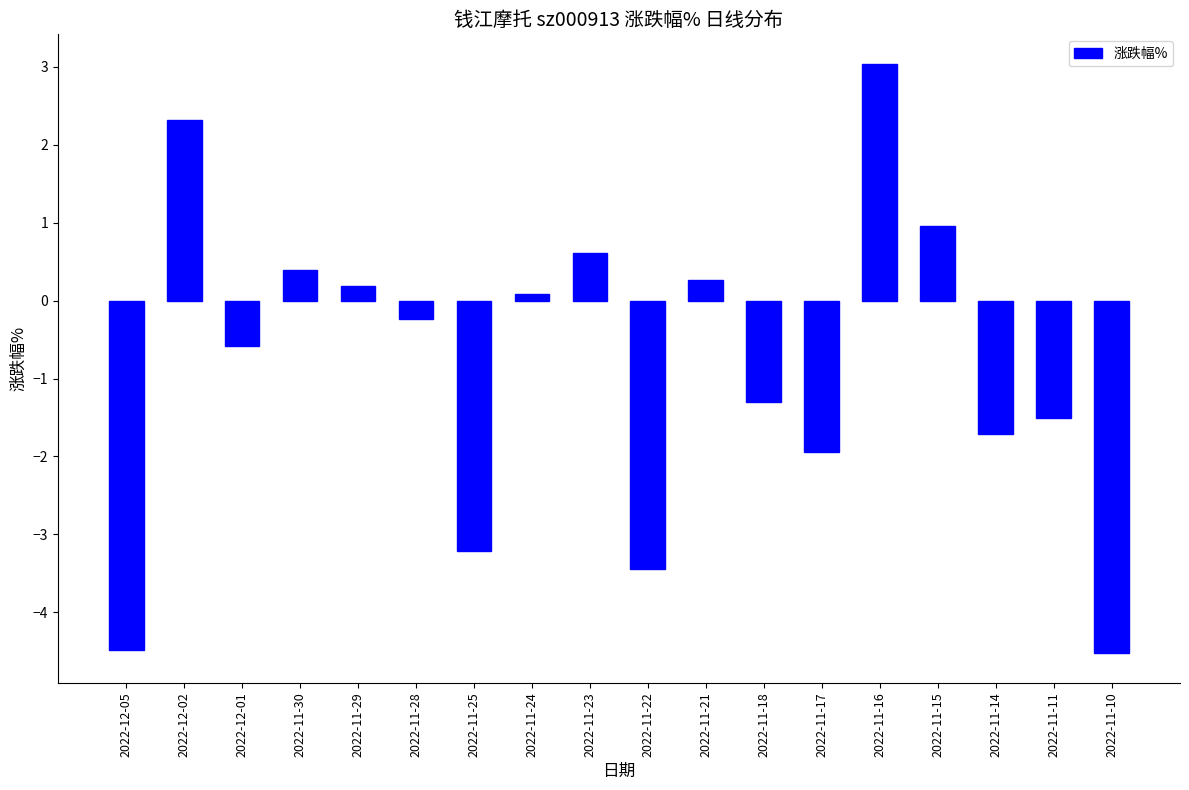

True or false: the data shows -0.2 at 2022-12-01.

False